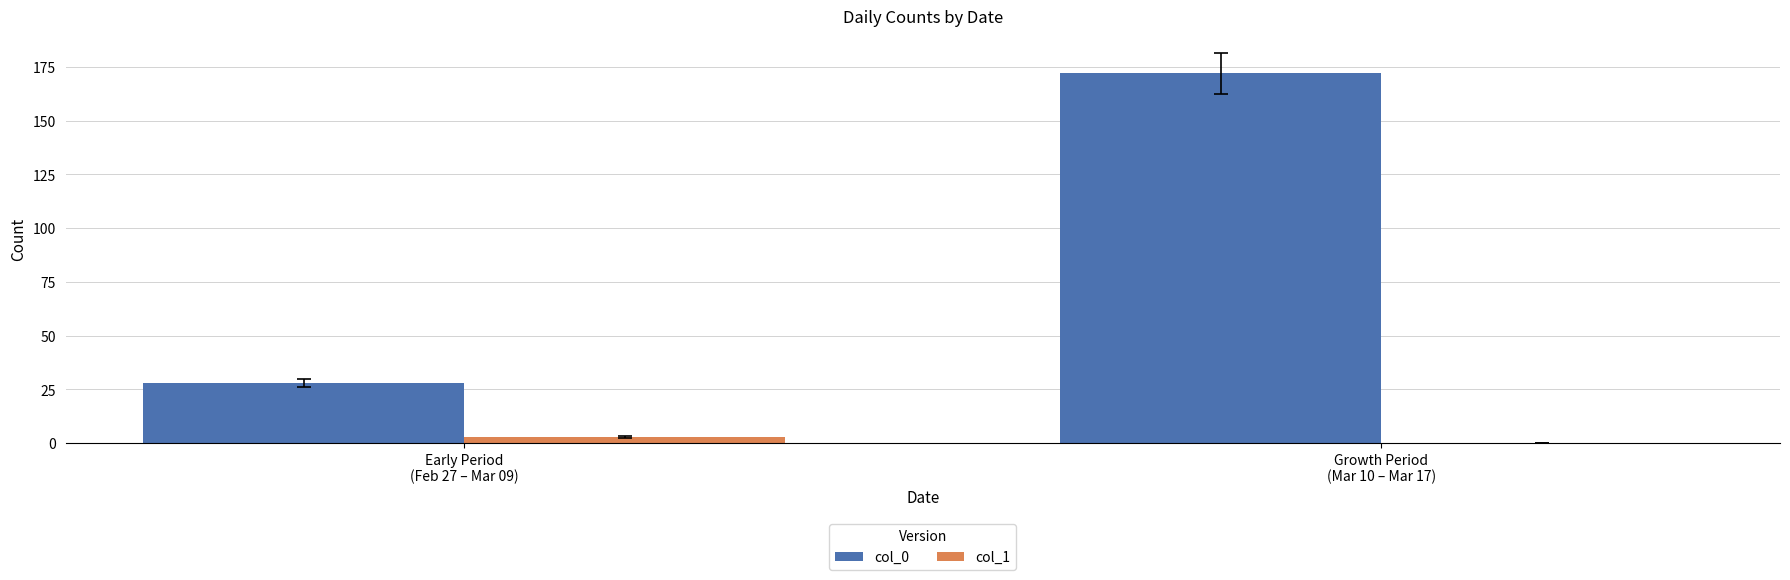

Which series has the largest total across all categories?

col_0